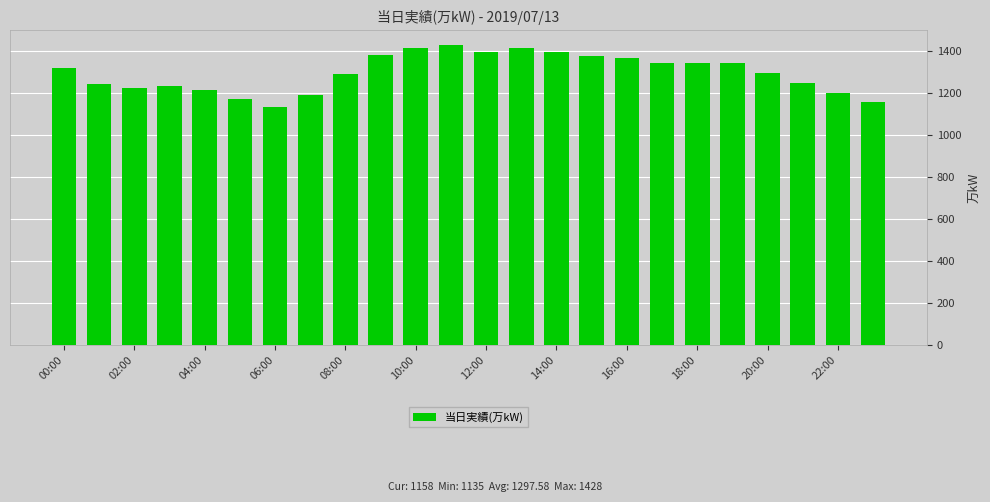

What is the smallest value displayed?

1135